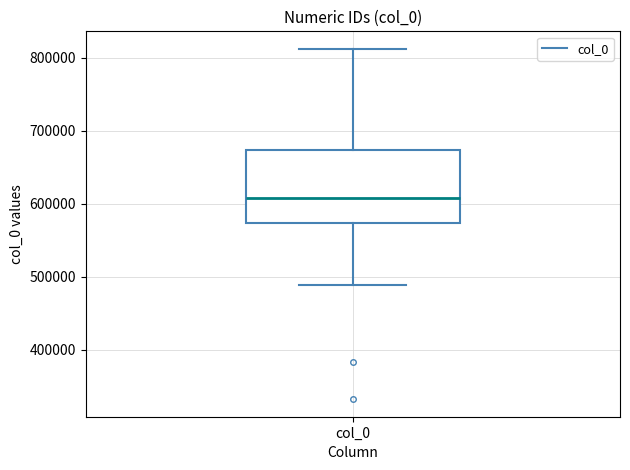

Transcribe this box plot: give where the median line is, the range the box spans, and where the two whiskers end, as read against the y-axis. The values are not printed on the chart, so give them approximately, as read against the axis.

median 610000, box 570000 to 670000, whiskers 490000 to 810000